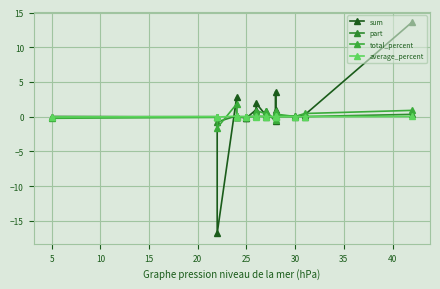

What is the sum of all sum values?

7.4